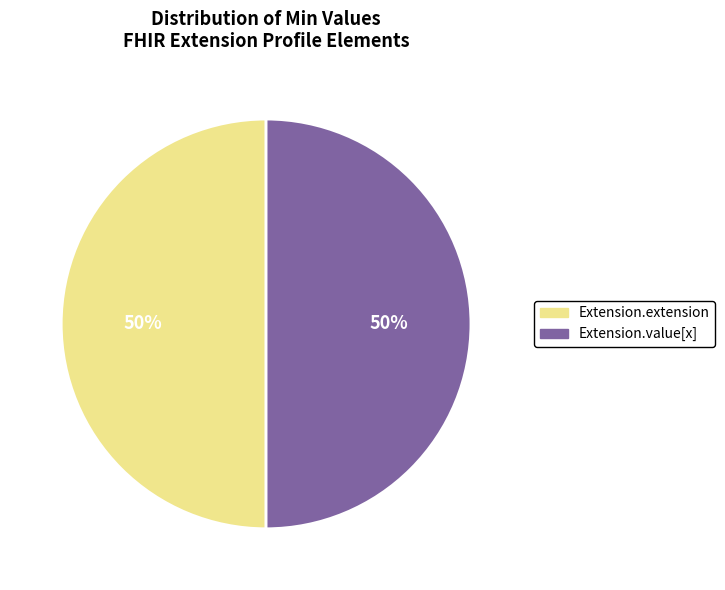

To the nearest percent, what is the average slice percentage?

50%